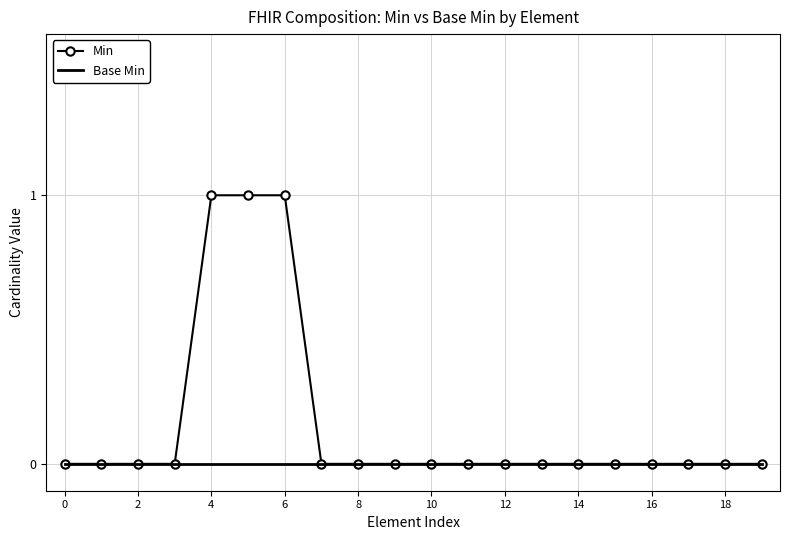

Which series has the largest range (max minus min)?

Min